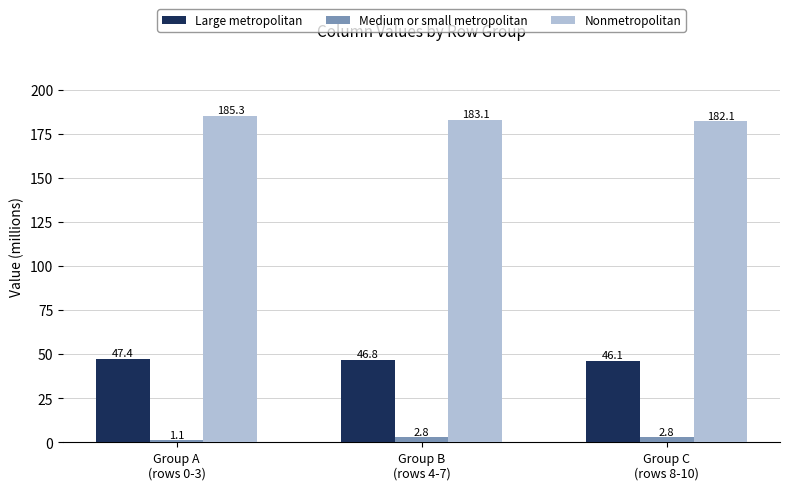

At how many categories does at least one series exceed 55?

3